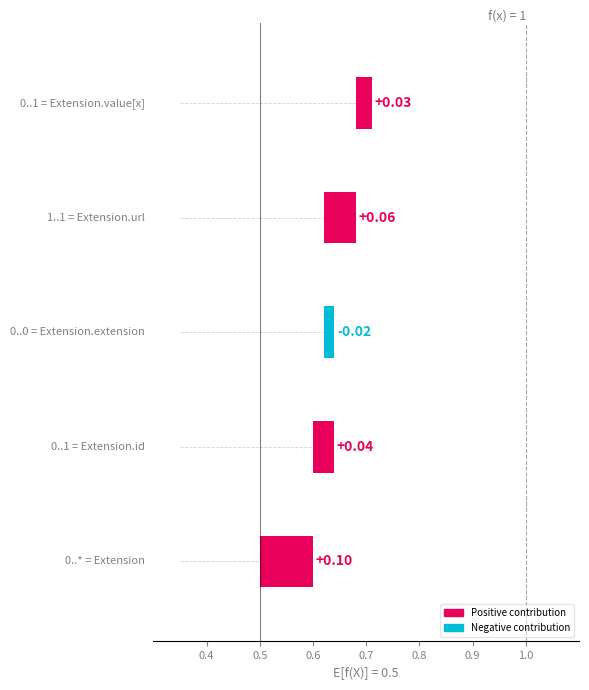

Between 0.7 and 0.6, which is larger?

0.7